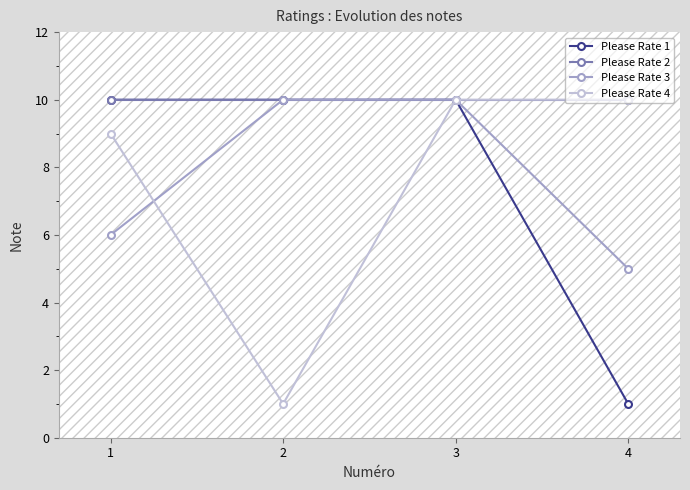

How many values in the Please Rate 3 series are below 10?

2